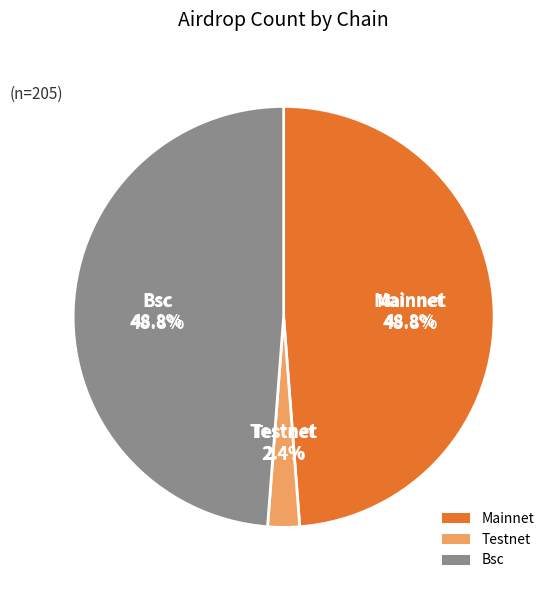

To the nearest percent, what percentage of the pie is Bsc?

49%